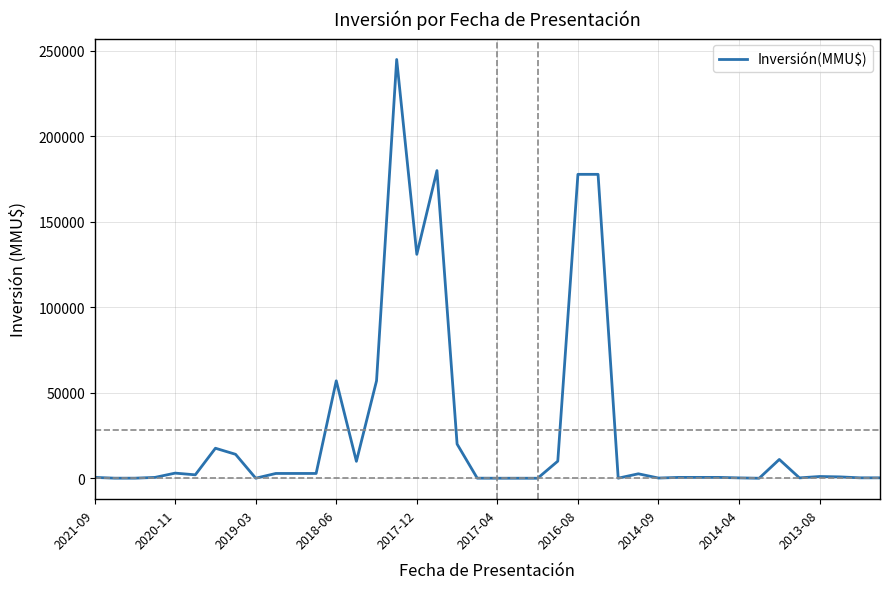

What is the difference between the maximum and minimum values?

245000